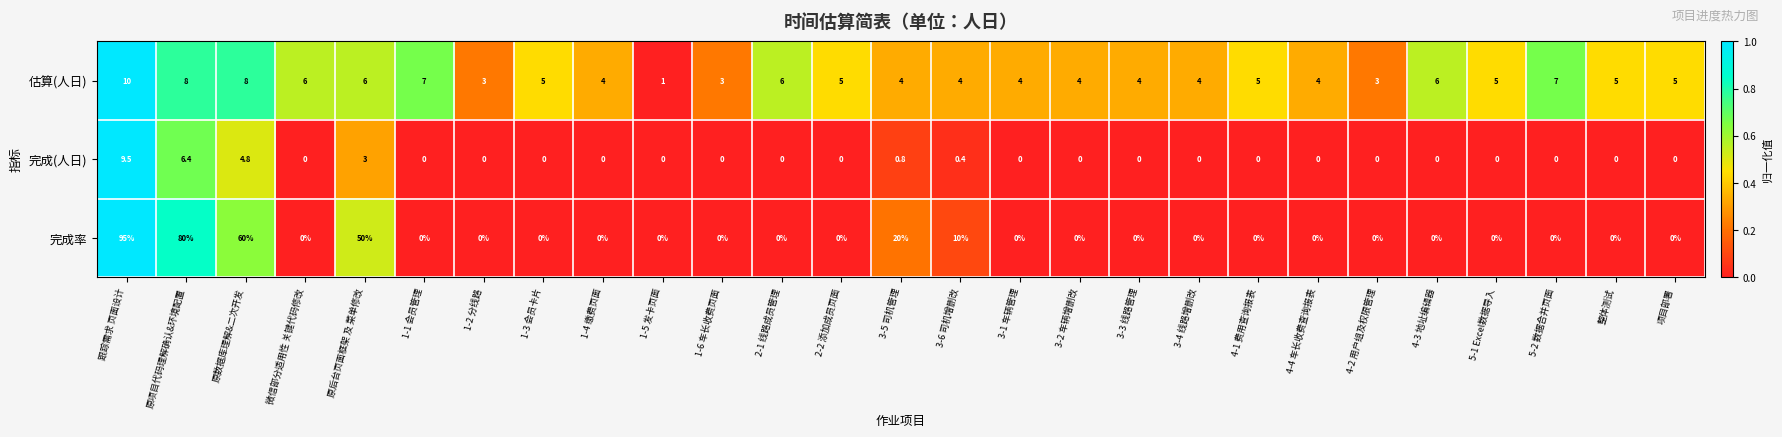

Is it true that 完成率 equals 0.0 at 4-2 用户组及权限管理?

True